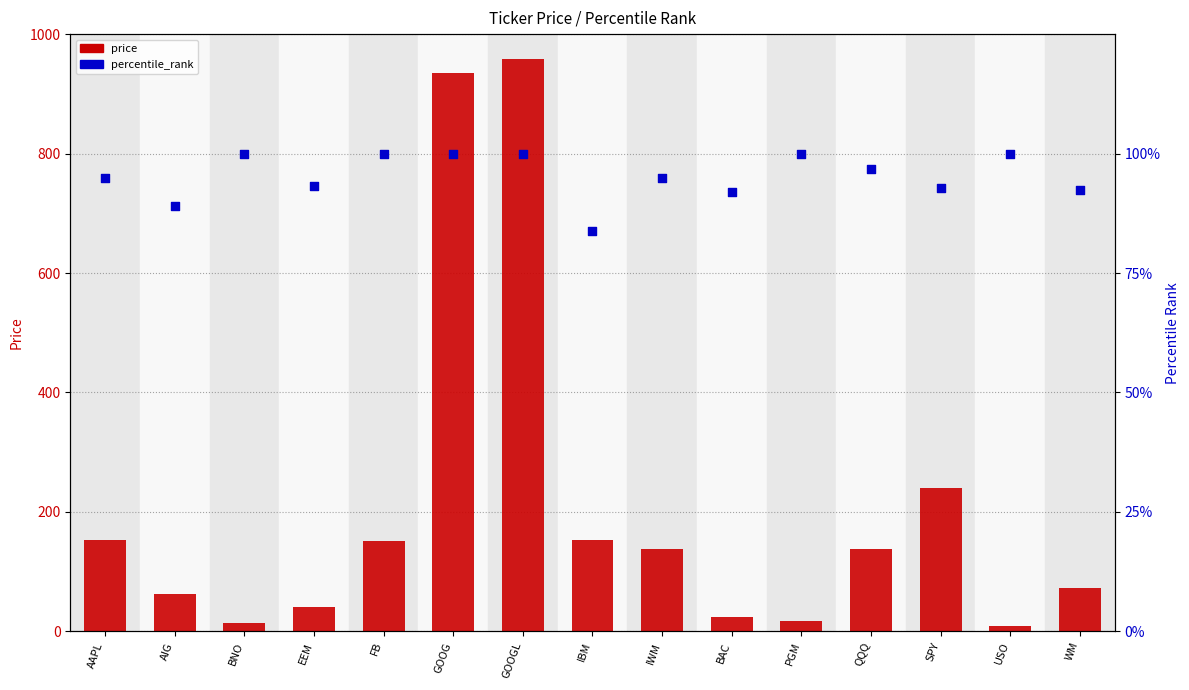

What is the total value across all series at WM?

74.2